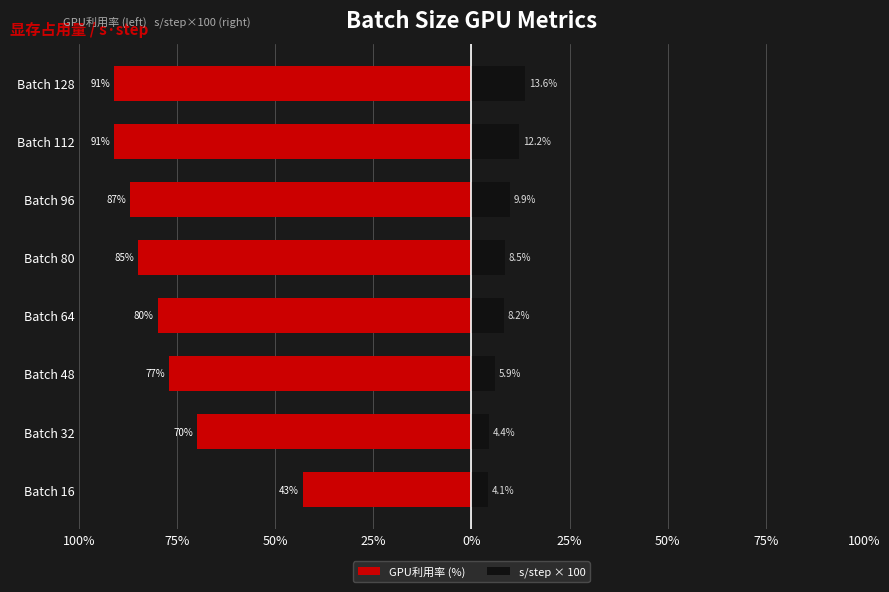

What is the difference between the maximum and minimum values in the s/step × 100 series?

9.5